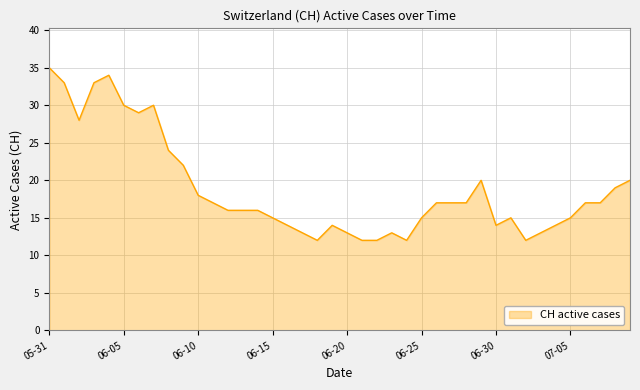

What is the maximum value shown in the chart?

35